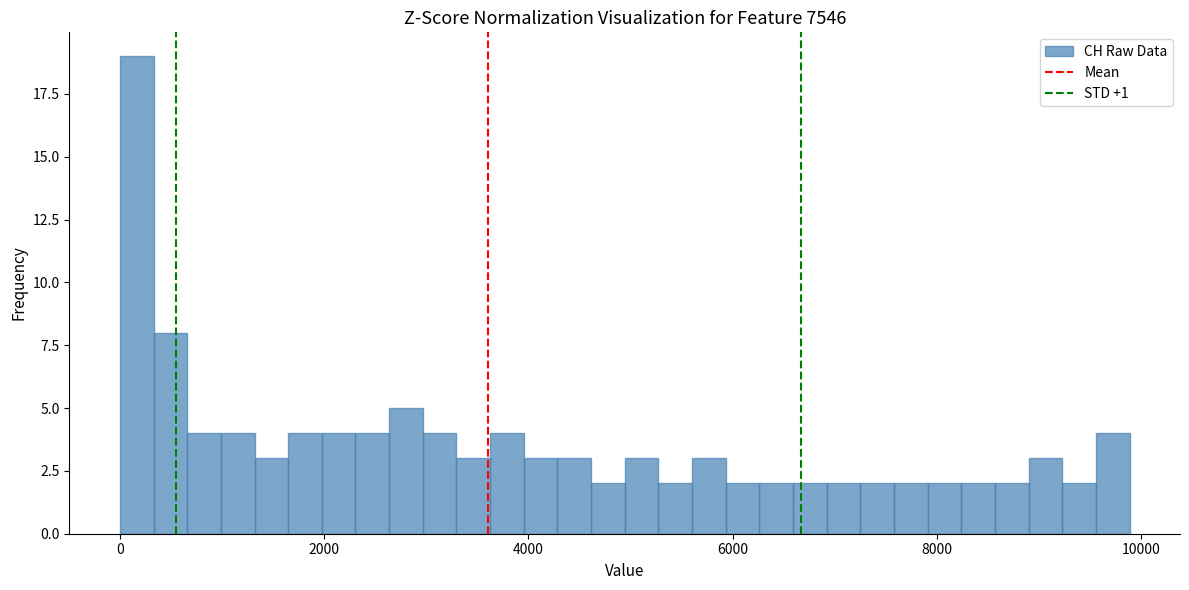

Read against the x-axis, roughly where is the centre of the tallest bar?

200